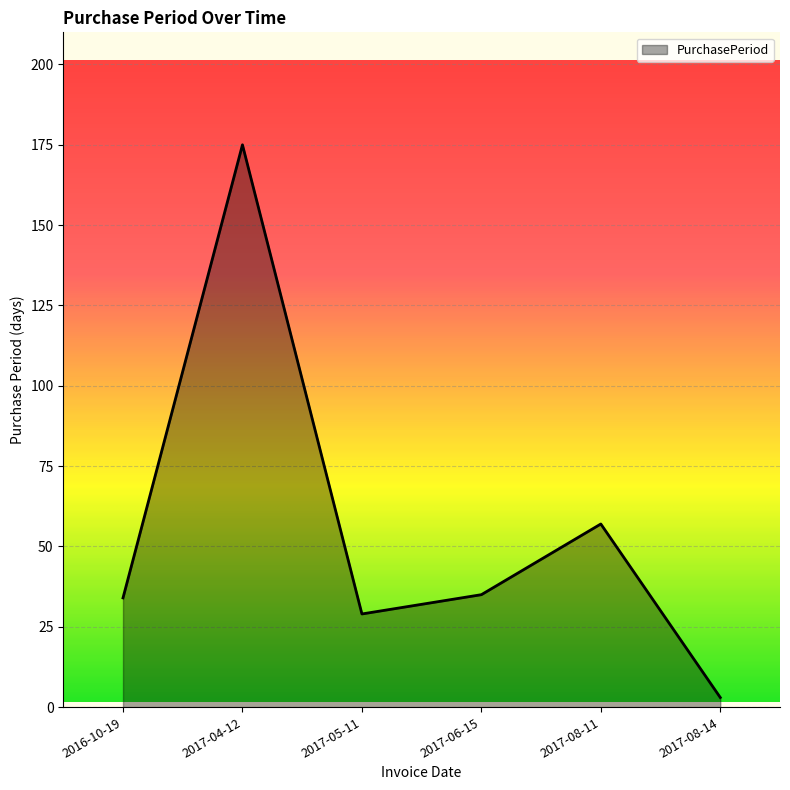

The value at 2017-04-12 is 41. True or false?

False